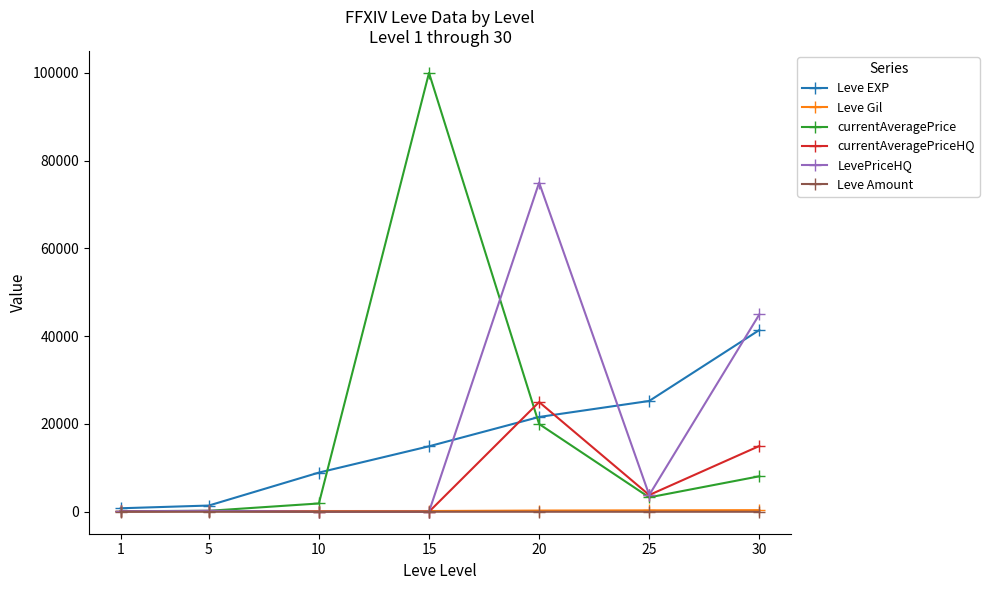

The value of LevePriceHQ at 15 is 0.0. True or false?

True